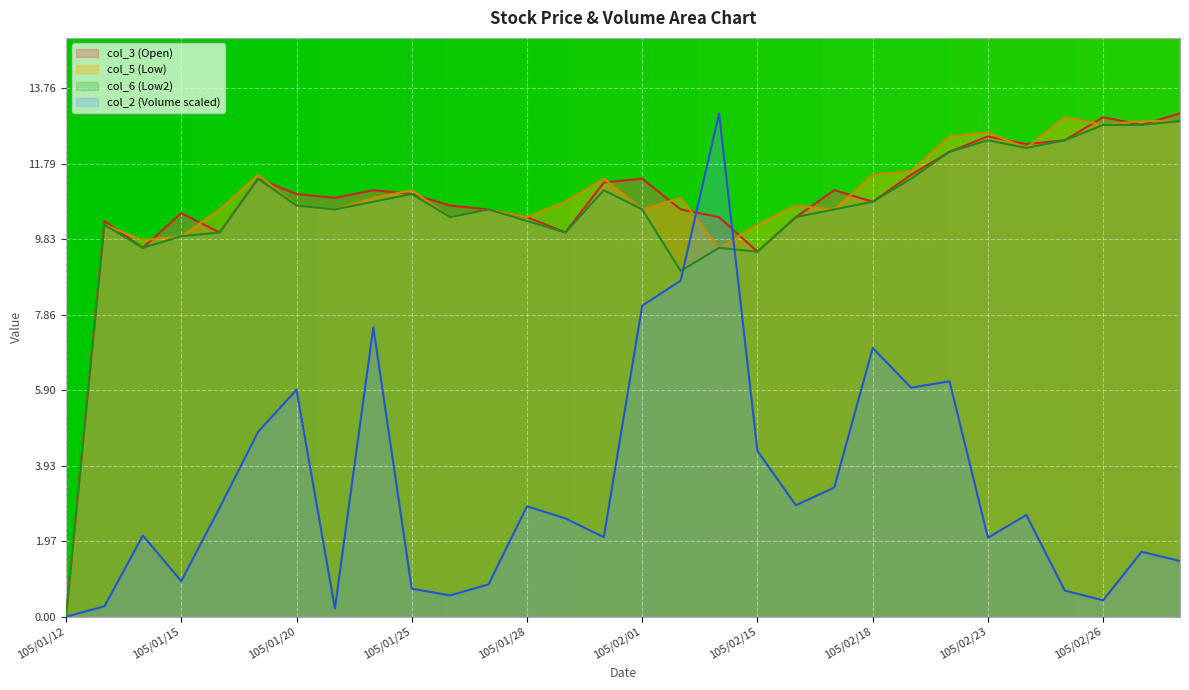

At which category does col_5 reach its first local peak?

105/01/13